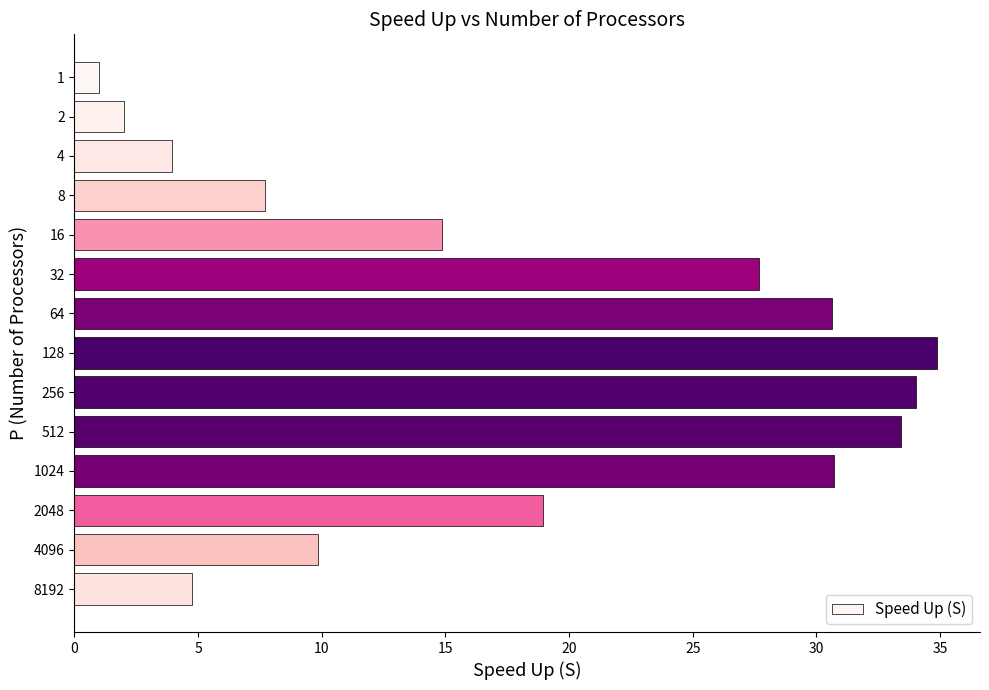

What is the average value?

18.2